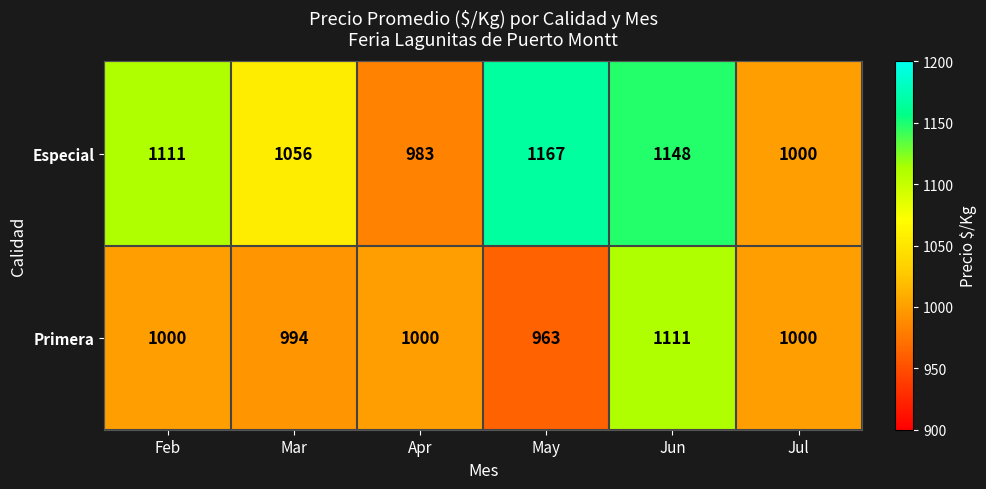

At which category is the sum across all series the highest?

Jun